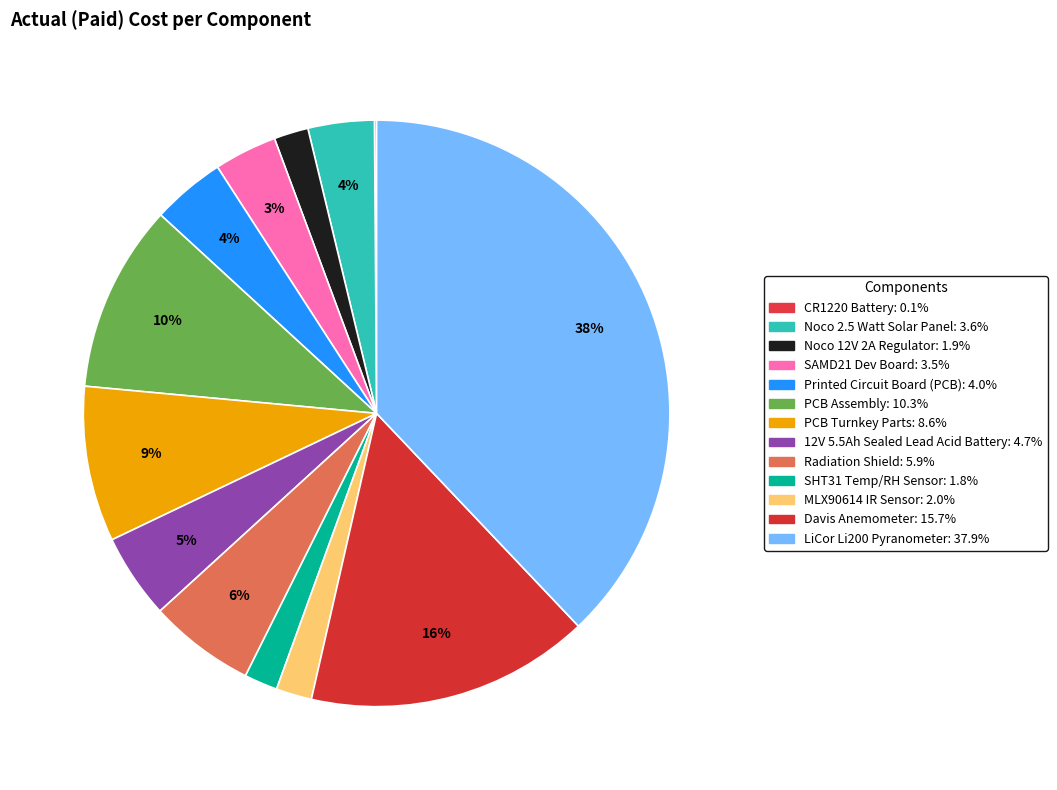

What is the change in value from CR1220 Battery to MLX90614 IR Sensor?

+151.8